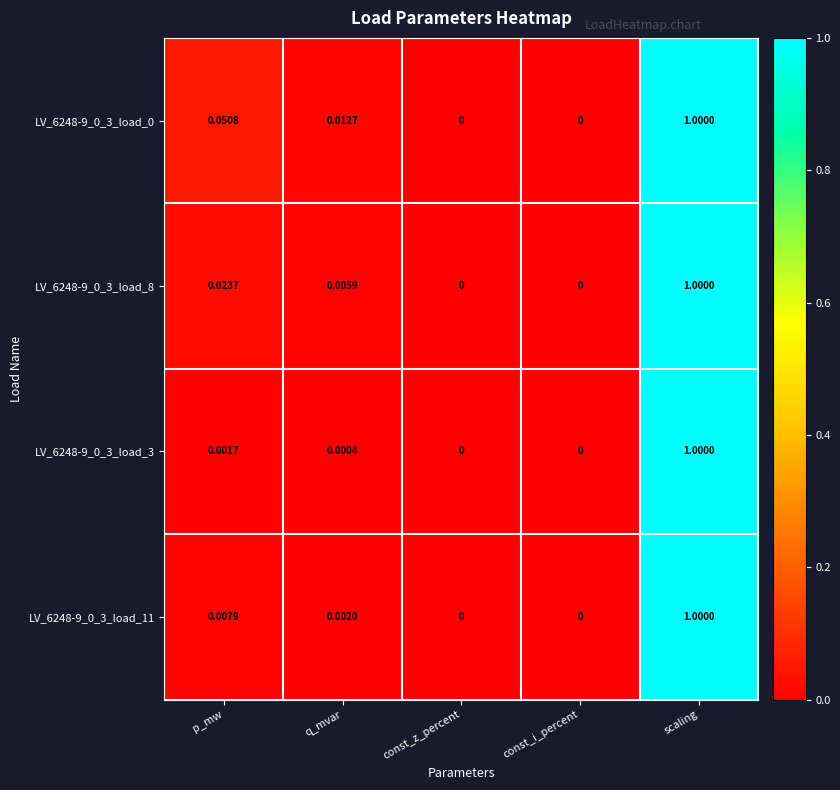

At which category is the sum across all series the highest?

scaling